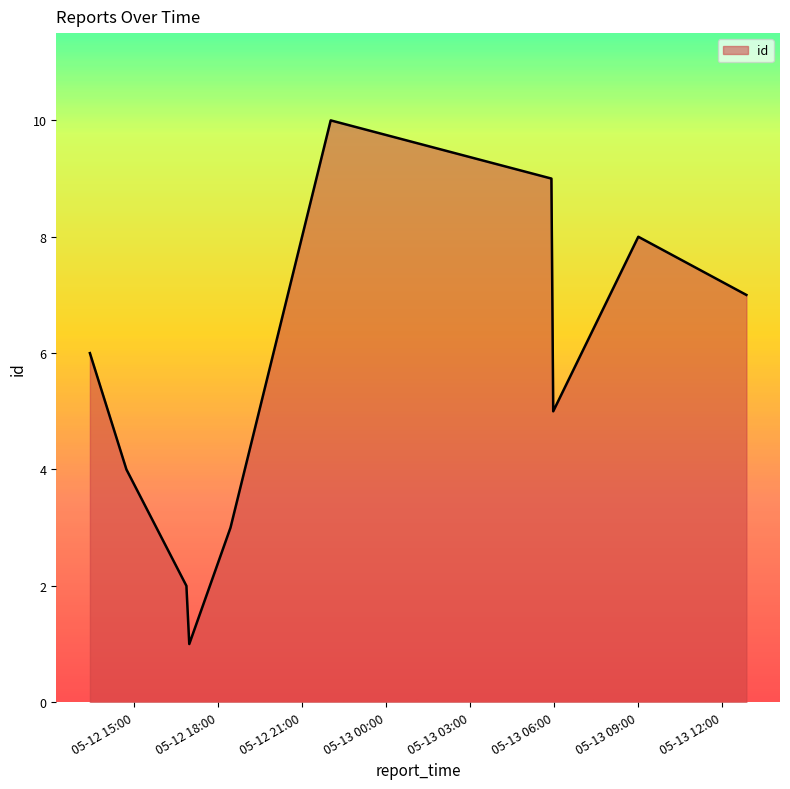

Does the chart have visible grid lines?

No